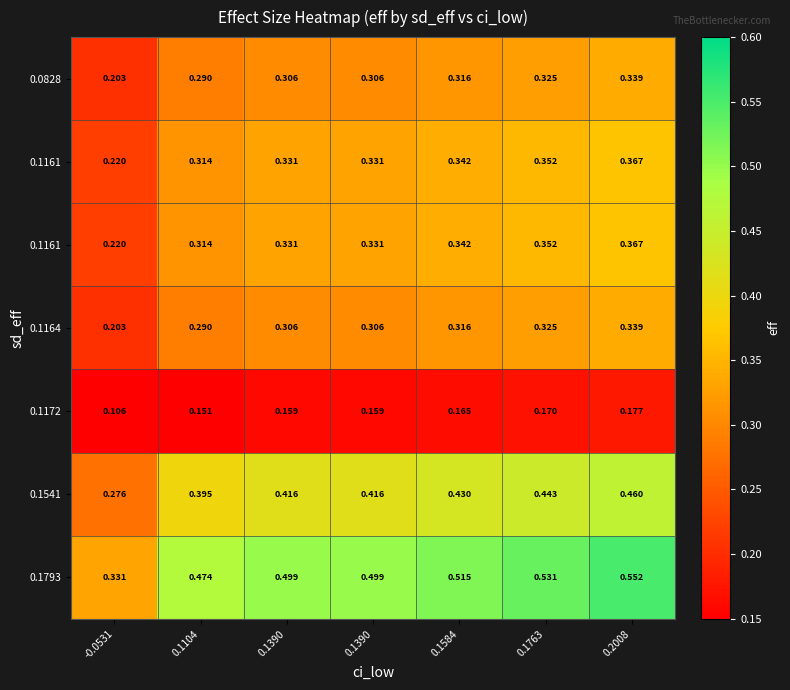

What is the total value across all series at 0.1390?

2.3